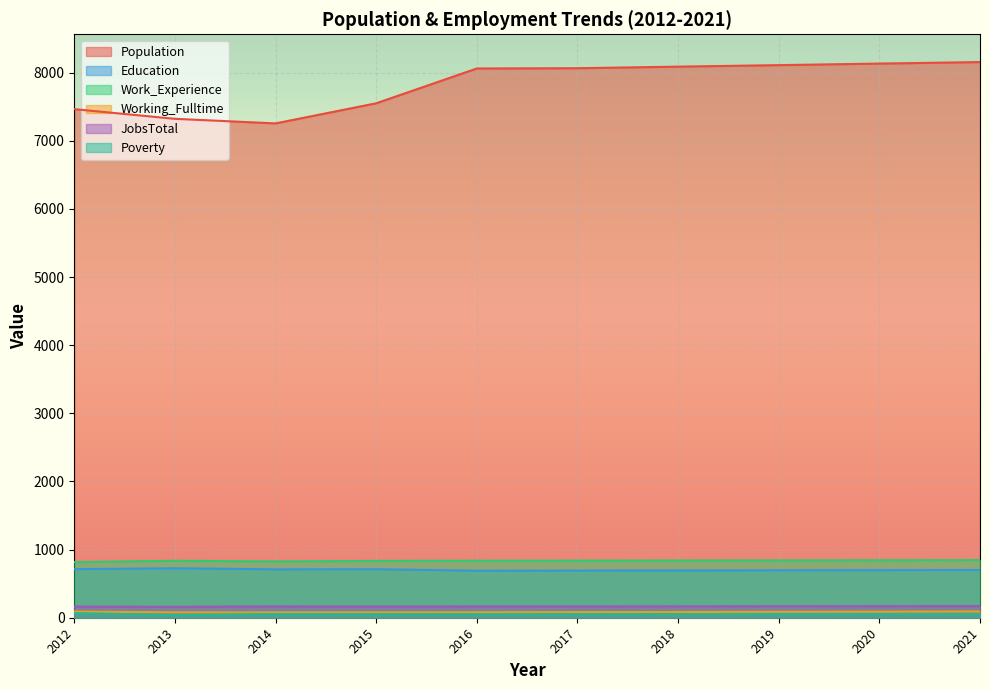

At which label does Work_Experience reach its peak?

2021